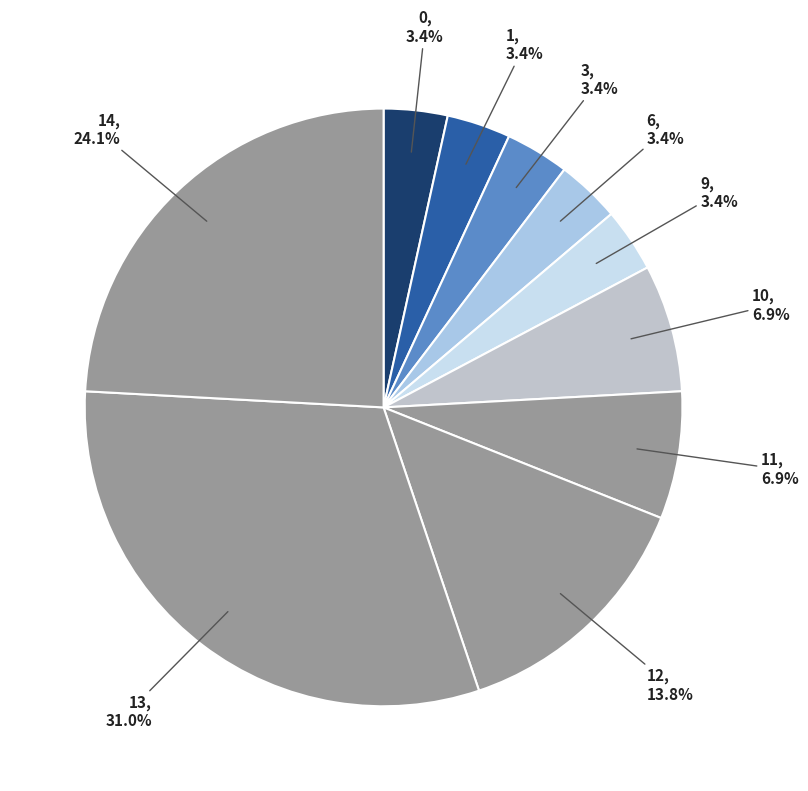

To the nearest percent, what percentage of the pie is 12?

14%